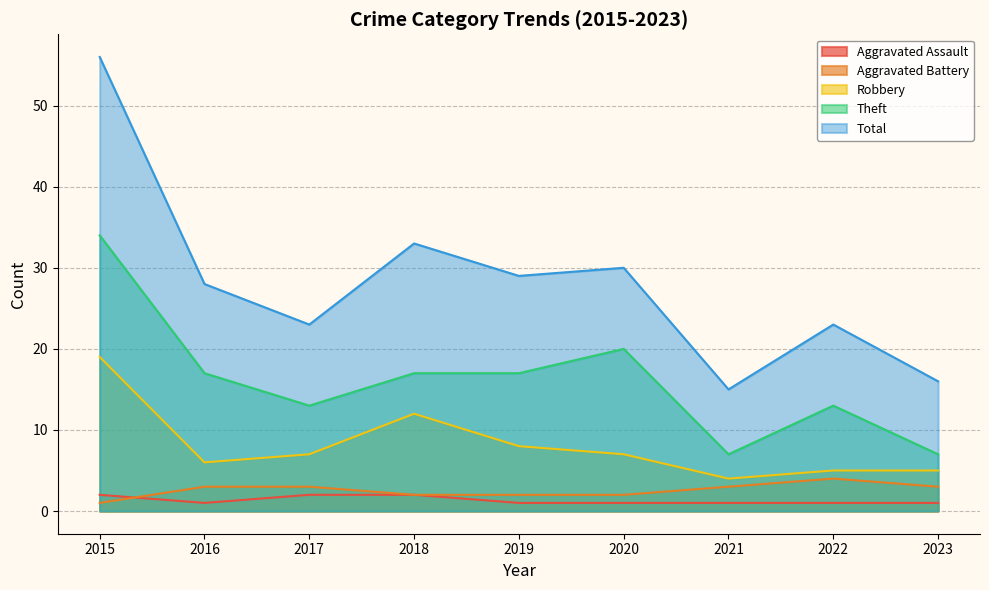

Reading left to right, transcribe all the data shown in this chart.

Aggravated Assault: 2015=2	2016=1	2017=2	2018=2	2019=1	2020=1	2021=1	2022=1	2023=1
Aggravated Battery: 2015=1	2016=3	2017=3	2018=2	2019=2	2020=2	2021=3	2022=4	2023=3
Robbery: 2015=19	2016=6	2017=7	2018=12	2019=8	2020=7	2021=4	2022=5	2023=5
Theft: 2015=34	2016=17	2017=13	2018=17	2019=17	2020=20	2021=7	2022=13	2023=7
Total: 2015=56	2016=28	2017=23	2018=33	2019=29	2020=30	2021=15	2022=23	2023=16